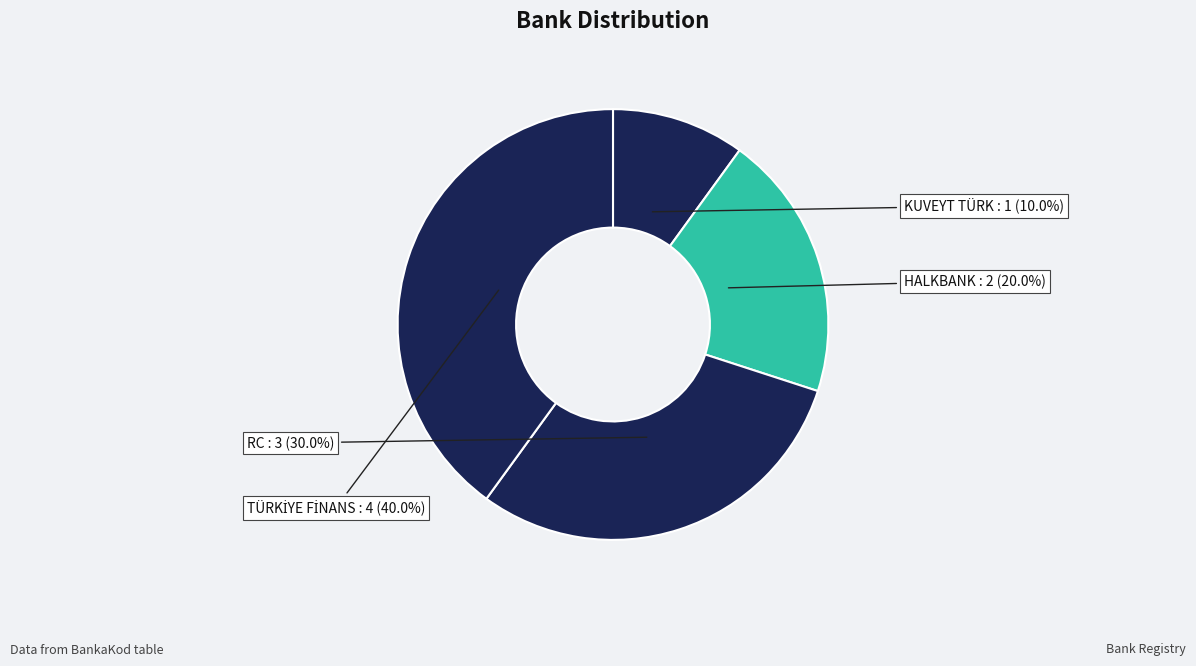

What is the smallest slice in the pie chart?

KUVEYT TÜRK